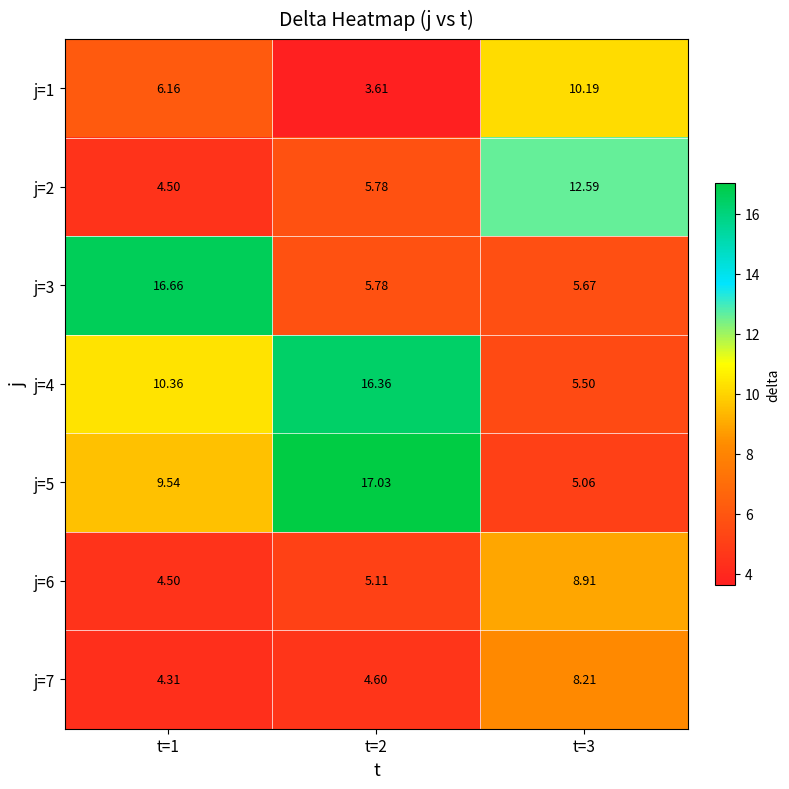

Is the value of j=1 at t=2 greater than the value of j=4 at t=2?

No